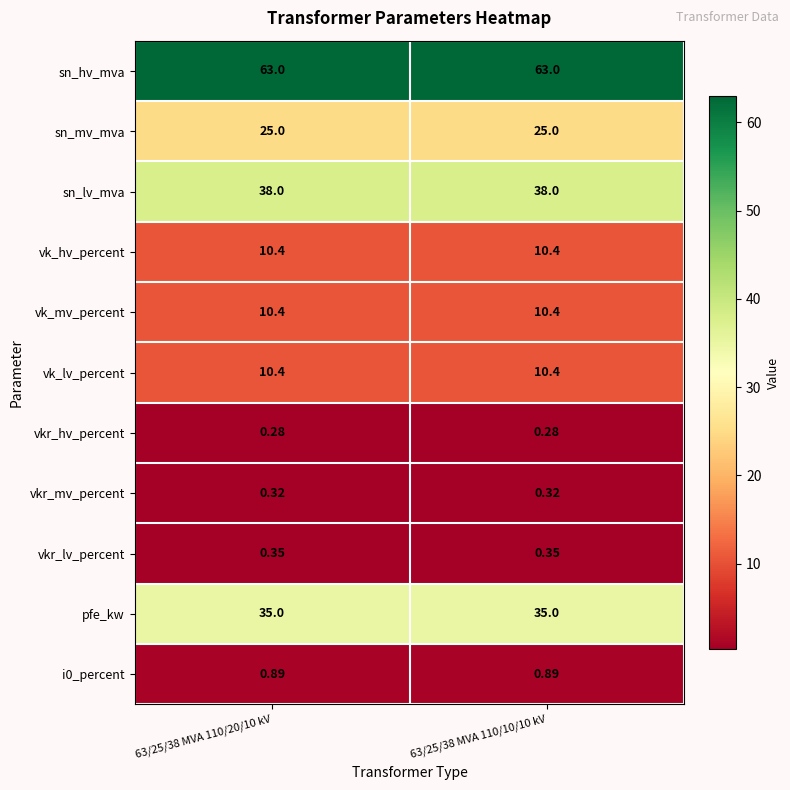

What is the difference between the highest and lowest values at 63/25/38 MVA 110/20/10 kV?

62.7